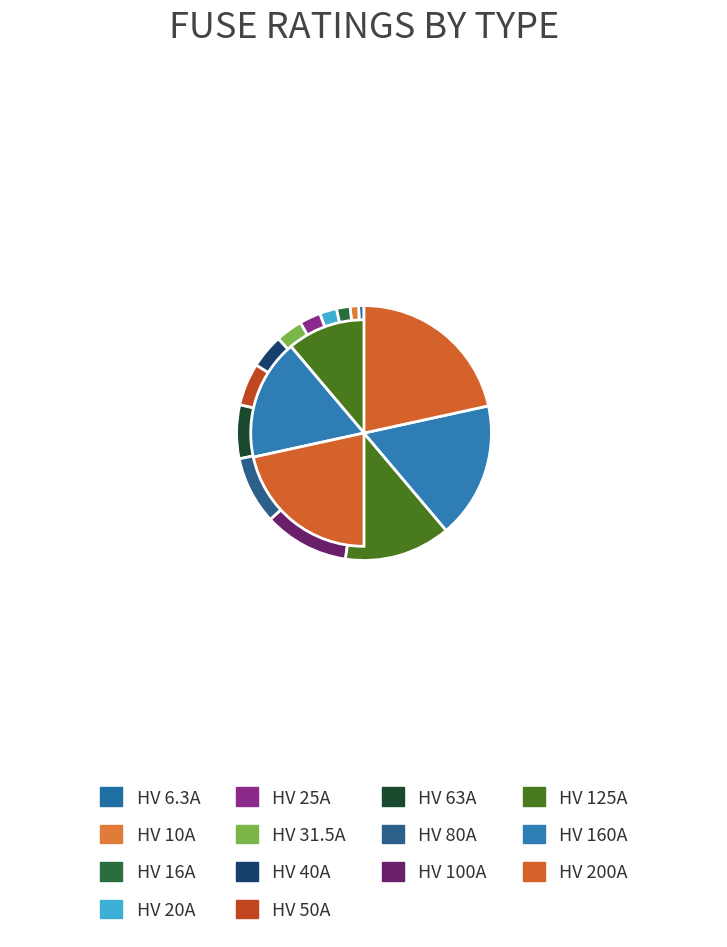

Count the number of slices in the pie.

14